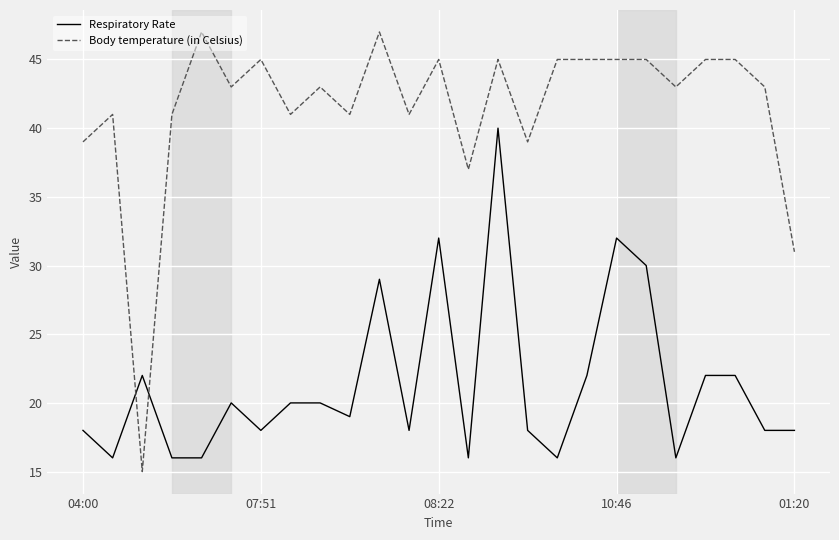

What is the difference between the maximum and minimum values in the Body temperature (in Celsius) series?

32.0